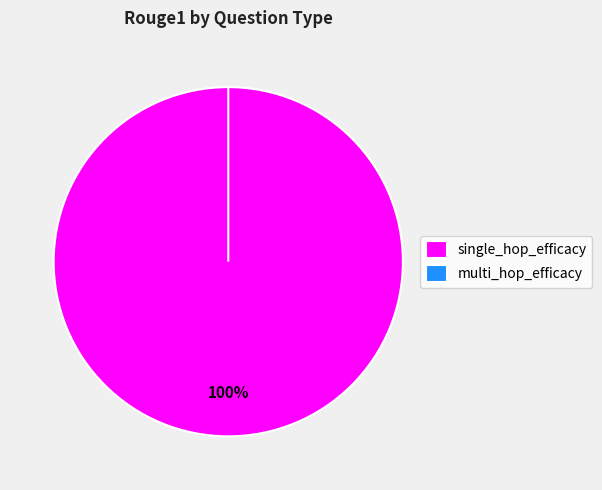

Which category has the smallest portion of the pie?

multi_hop_efficacy